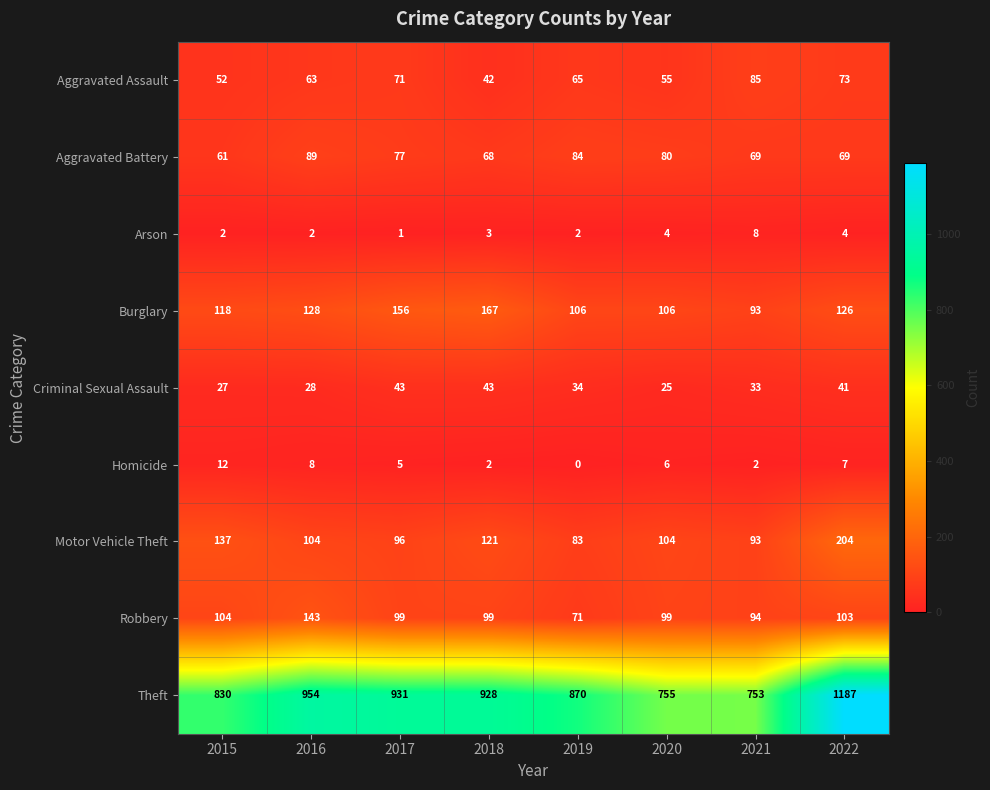

Between 2017 and 2019, which series saw the biggest shift?

Theft